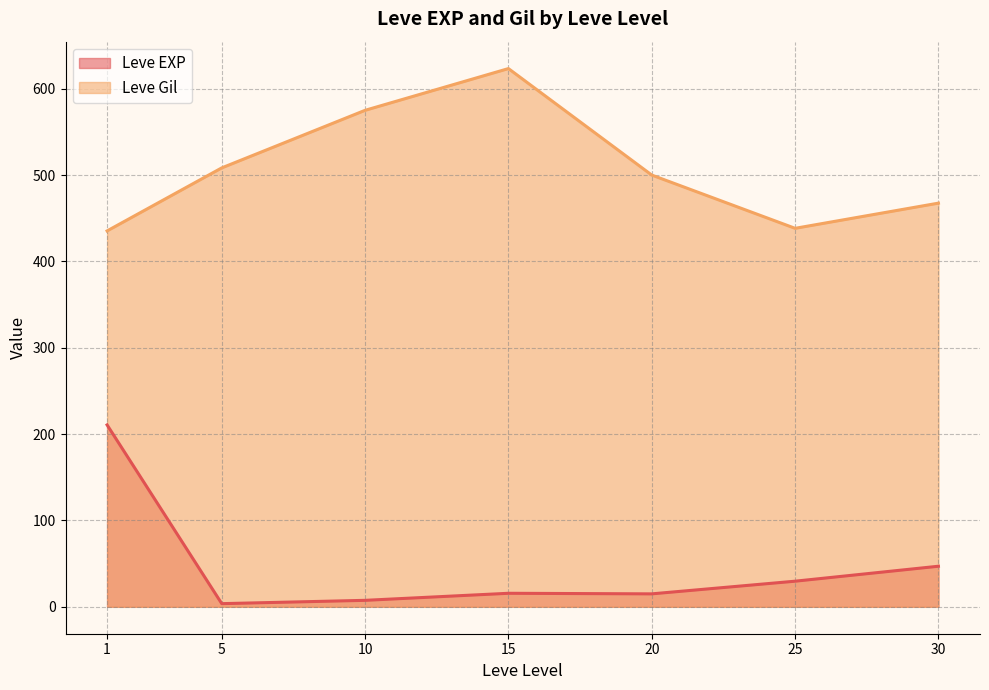

In Leve EXP, how many points are lower than both neighbors (excluding endpoints)?

2